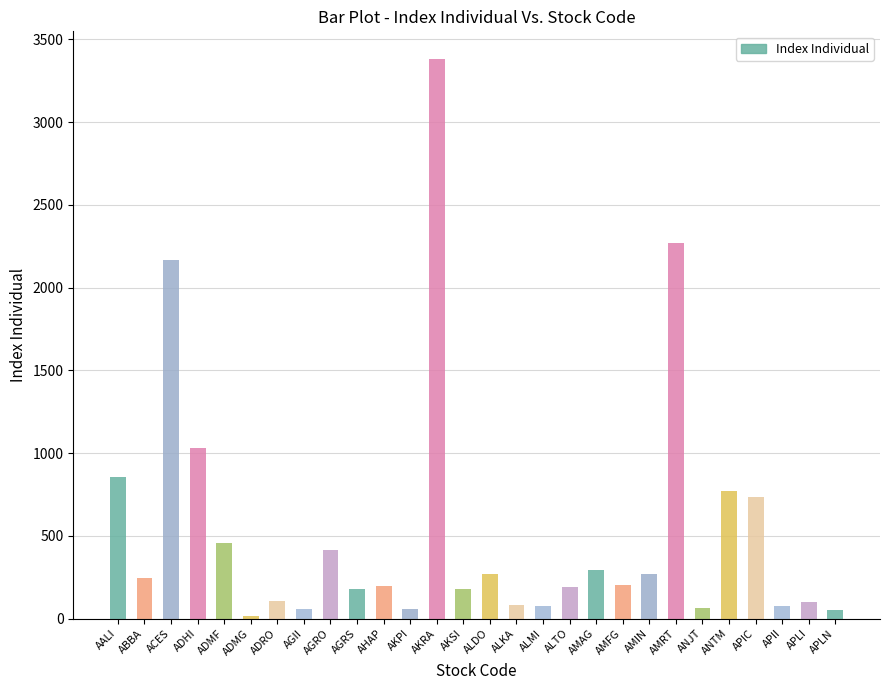

What is the difference between the second highest and minimum values?

2252.1